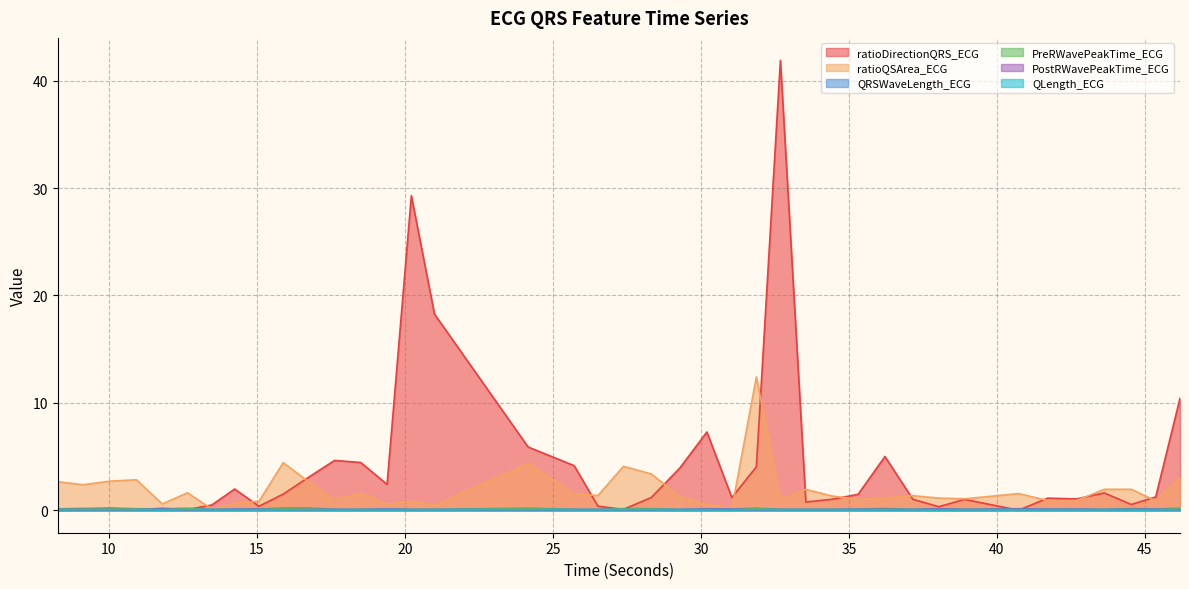

At how many categories does at least one series exceed 29?

2